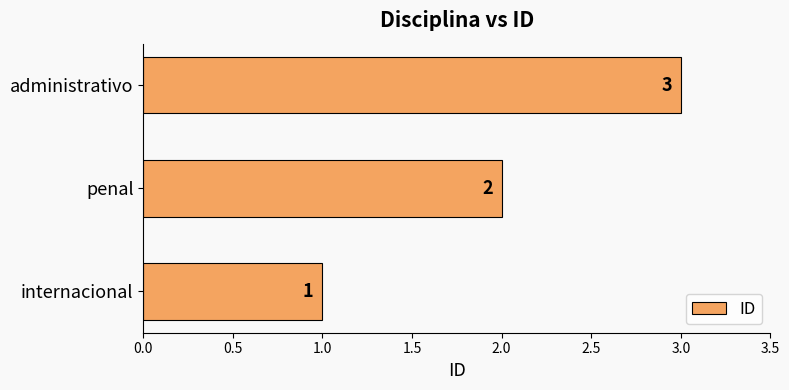

What is the sum of all values?

6